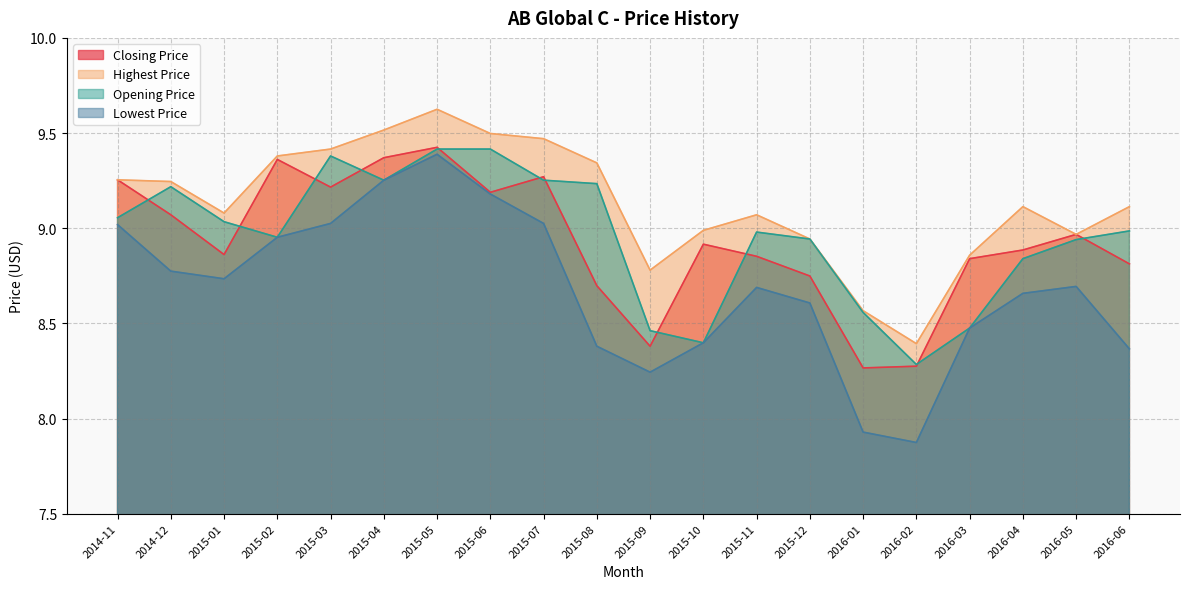

The value of Highest Price at 2014-12 is 9.2. True or false?

True